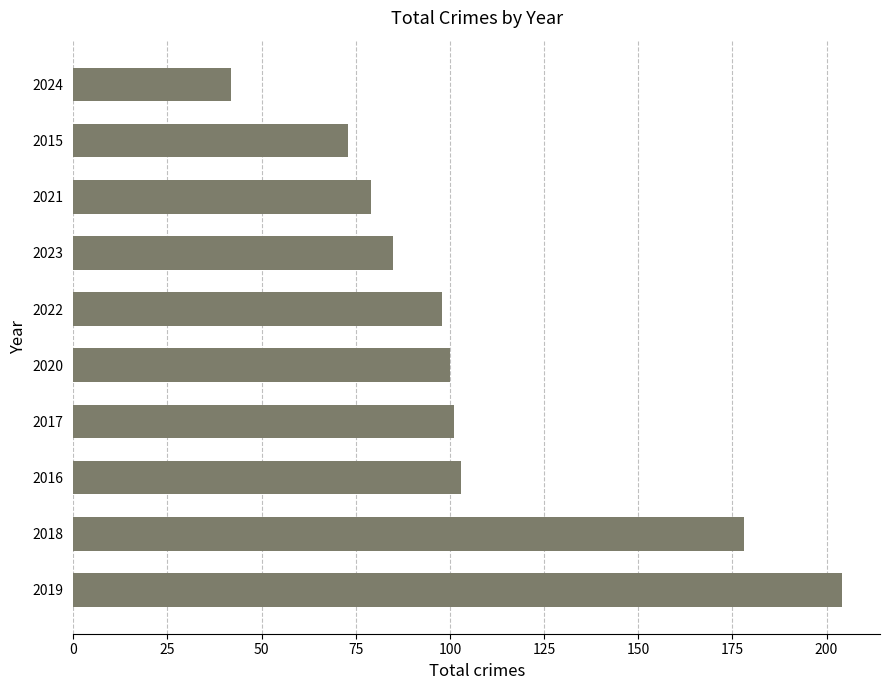

What is the change in value from 2022 to 2024?

-56